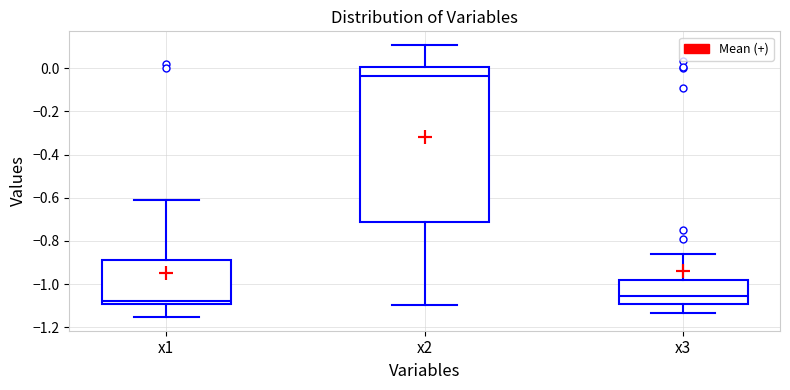

Reading left to right, read every box against the y-axis: the position of its median line, the range the box covers, and the ends of its whiskers. The values are not printed on the chart, so give them approximately, as read against the axis.

x1: median -1.08, box -1.10 to -0.88, whiskers -1.16 to -0.60
x2: median -0.04, box -0.72 to 0.00, whiskers -1.10 to 0.10
x3: median -1.06, box -1.10 to -0.98, whiskers -1.14 to -0.86